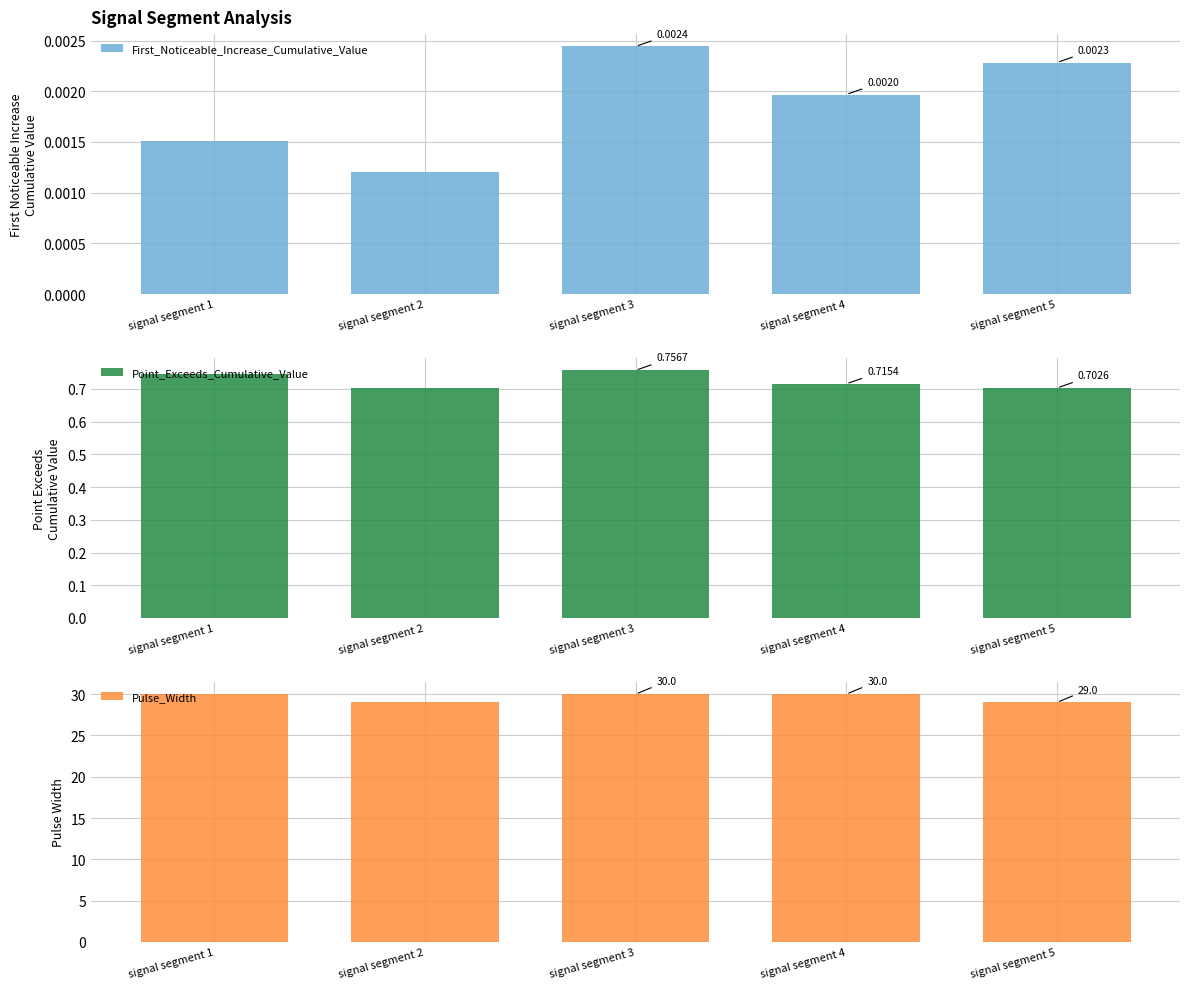

List the series in order of their peak value, lowest first.

First_Noticeable_Increase_Cumulative_Value, Point_Exceeds_Cumulative_Value, Pulse_Width